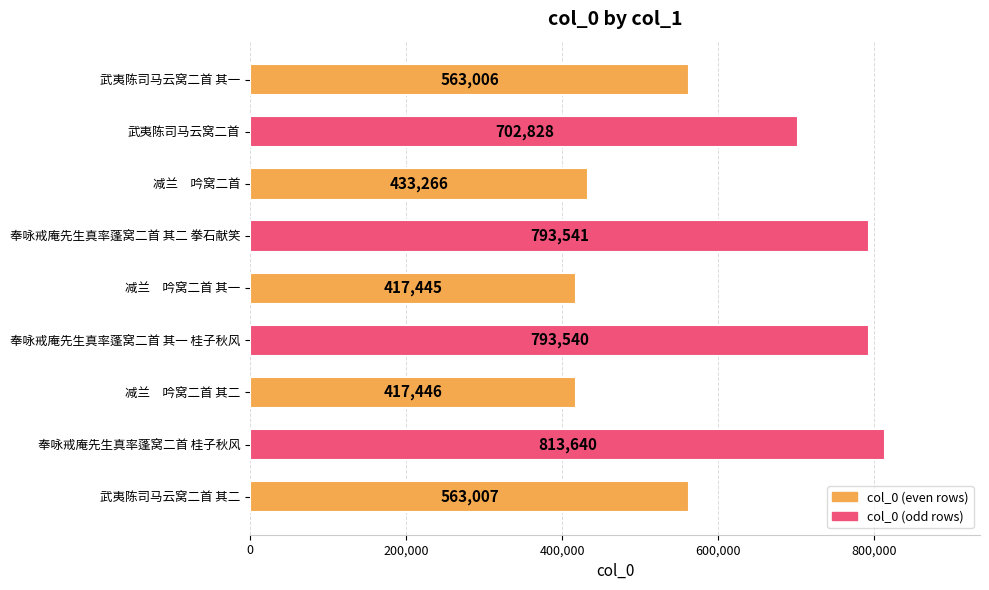

How many values are below 563007?

4